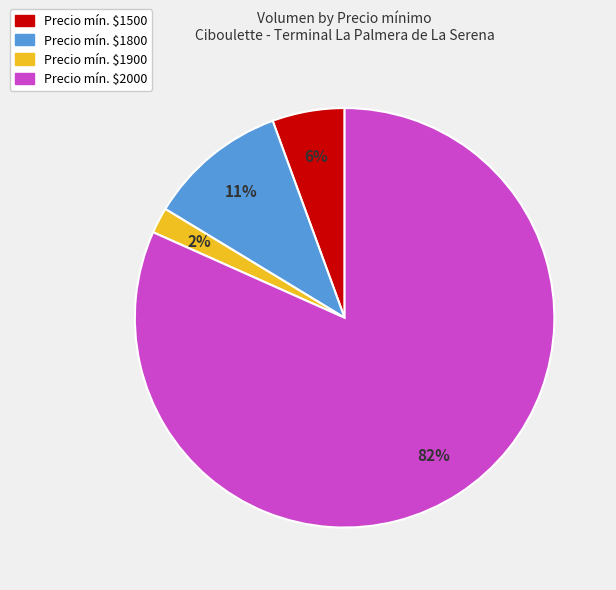

Is it true that Precio mín. $2000 is 74% of the pie?

False